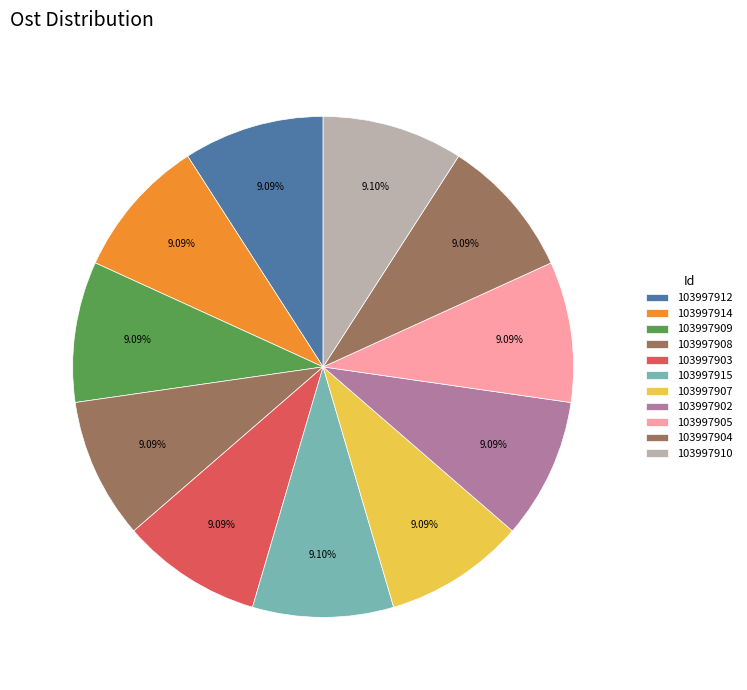

Rank the categories by value from lowest to highest.

103997903, 103997905, 103997907, 103997909, 103997902, 103997914, 103997908, 103997904, 103997912, 103997910, 103997915